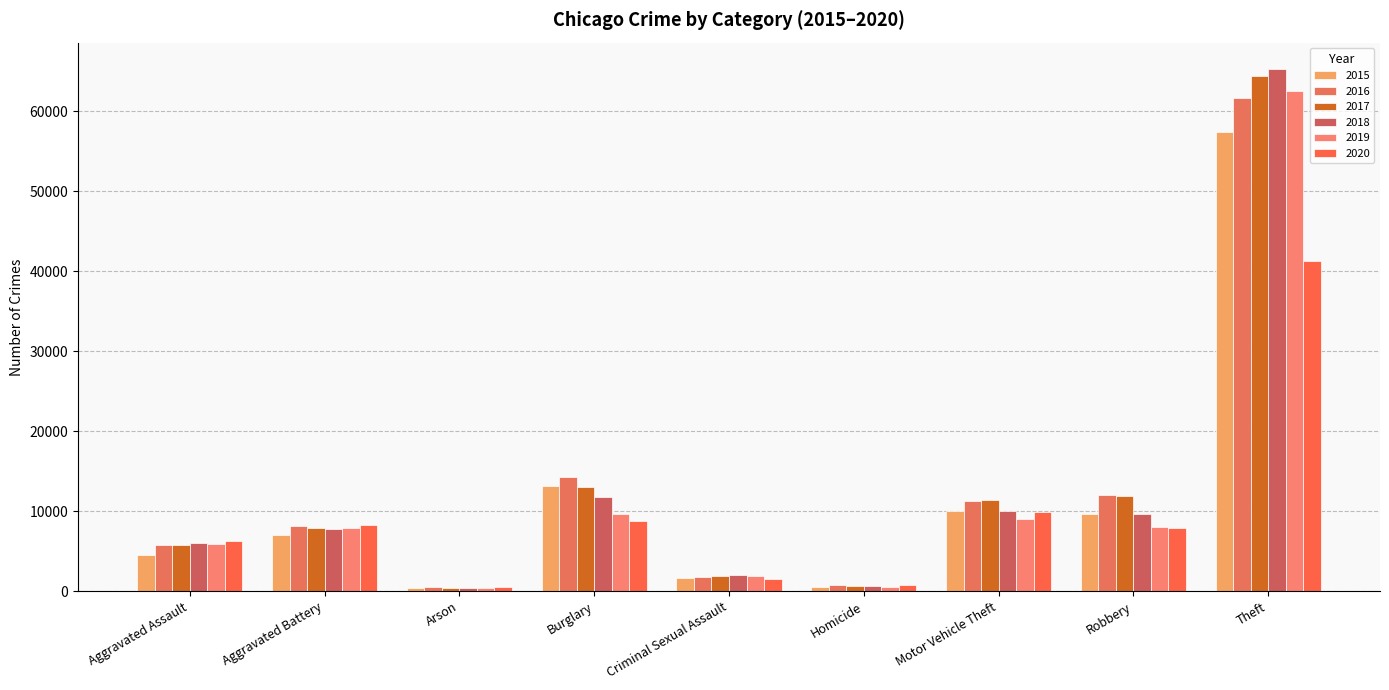

Count the number of data series in this chart.

6